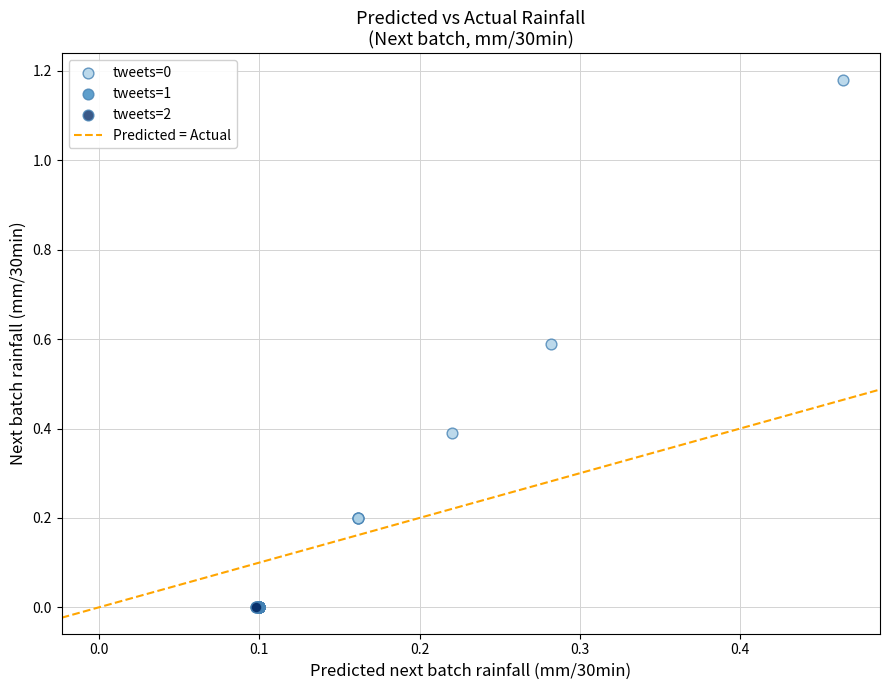

Which series contains the highest Y value?

tweets=0